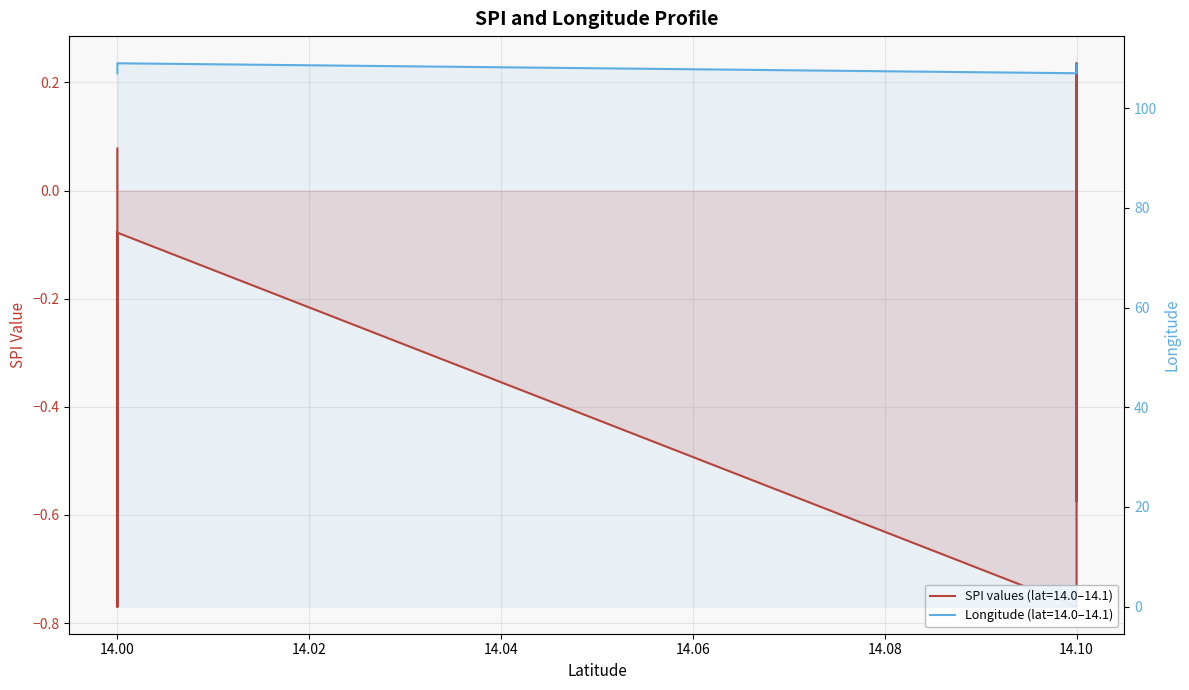

At which category does Longitude reach its first local peak?

14.0